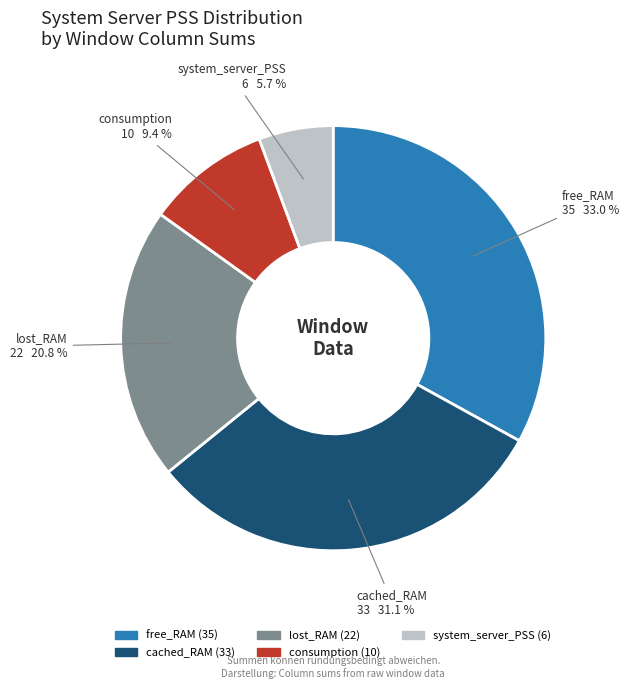

Is there a majority slice in this chart?

No